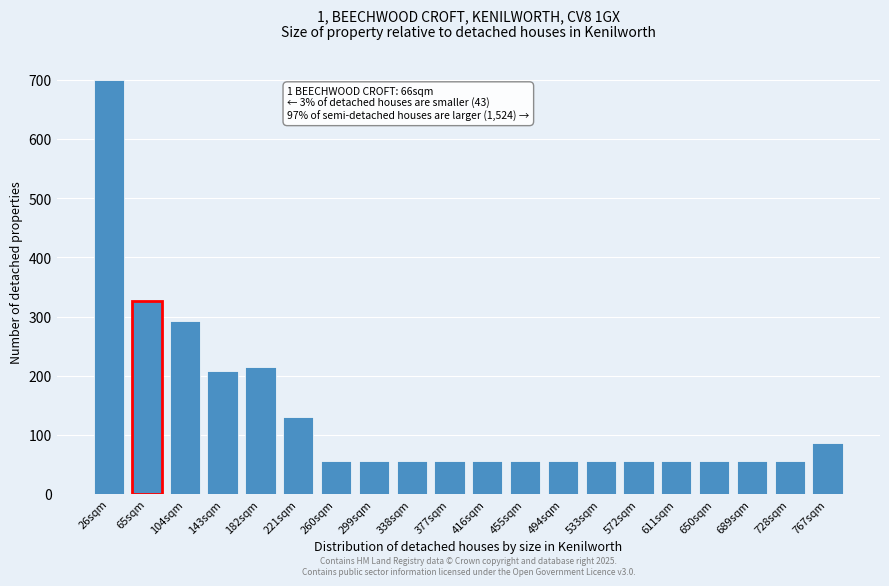

Reading right to left, list all the values displayed in this chart.

767sqm=86.2	728sqm=56.5	689sqm=56.5	650sqm=56.5	611sqm=56.5	572sqm=56.5	533sqm=56.5	494sqm=56.5	455sqm=56.5	416sqm=56.5	377sqm=56.5	338sqm=56.5	299sqm=56.5	260sqm=56.5	221sqm=130.3	182sqm=215.4	143sqm=207.3	104sqm=291.8	65sqm=326.3	26sqm=700.0